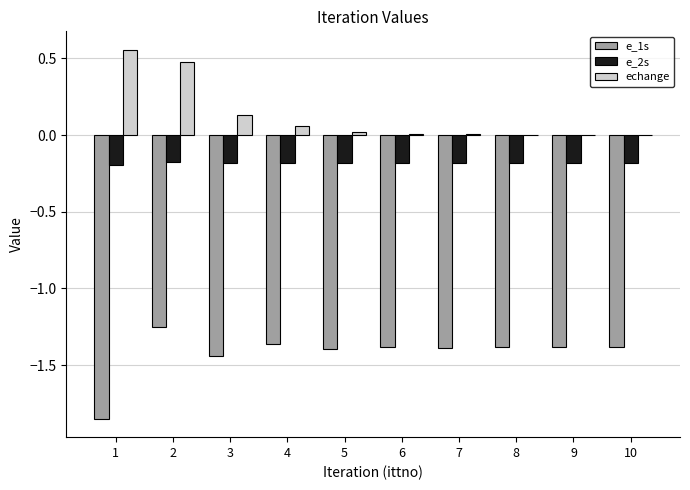

How many distinct data groups are displayed?

3